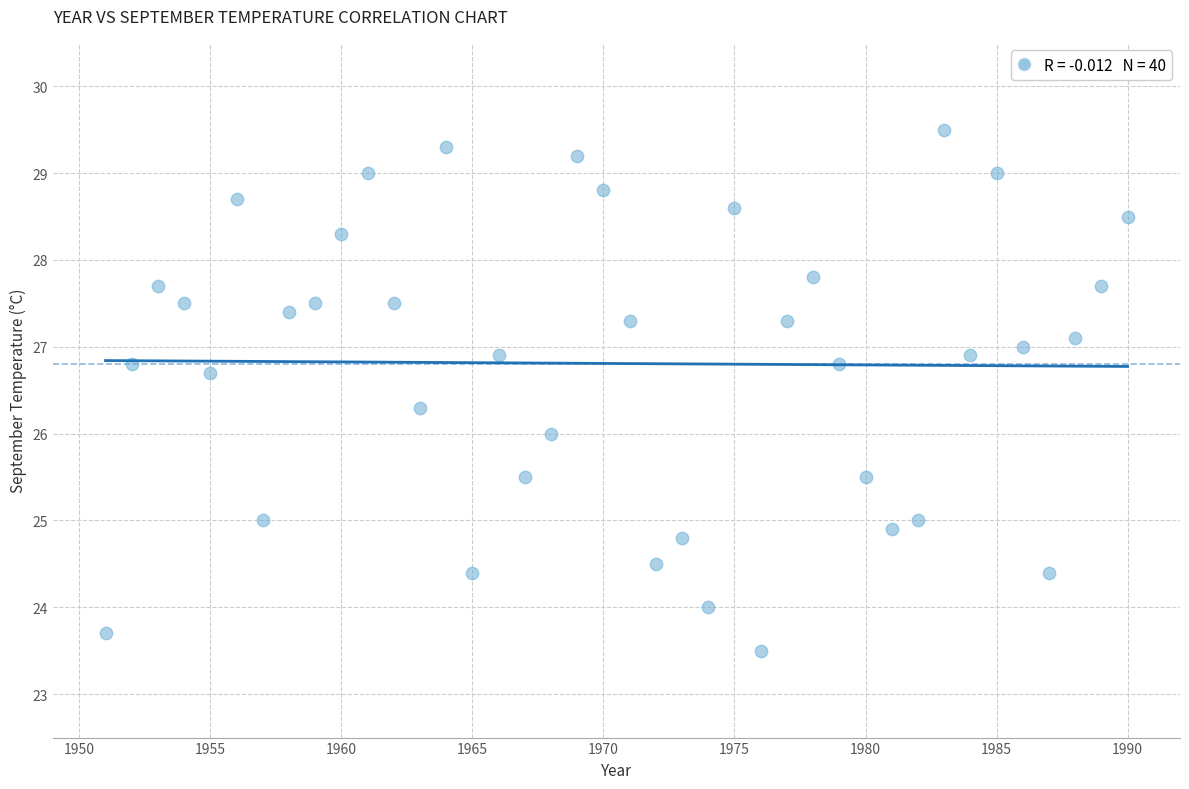

What is the range of X values (max minus min)?

39.0